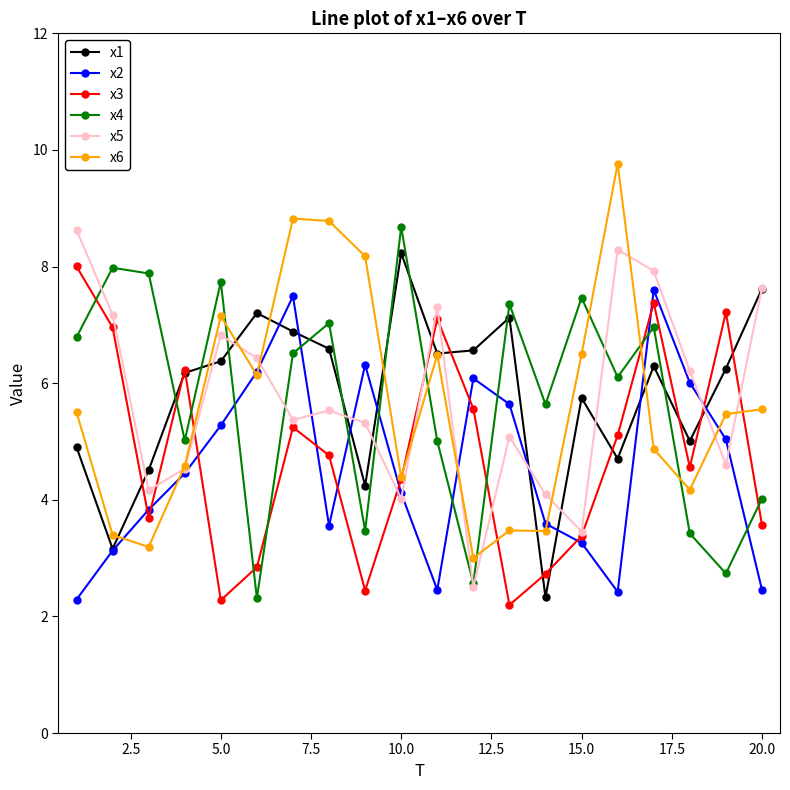

What is the greatest value displayed?

9.8